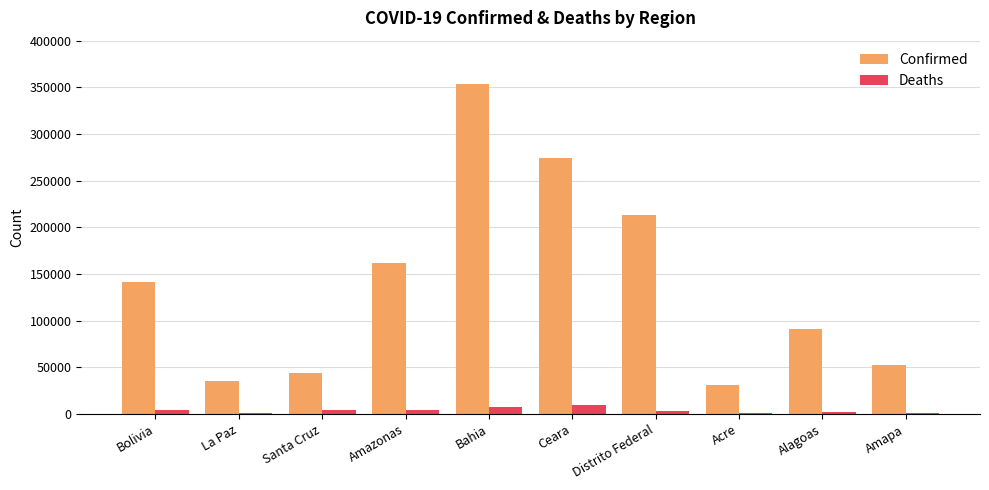

Is it true that Deaths equals 9353 at Ceara?

True